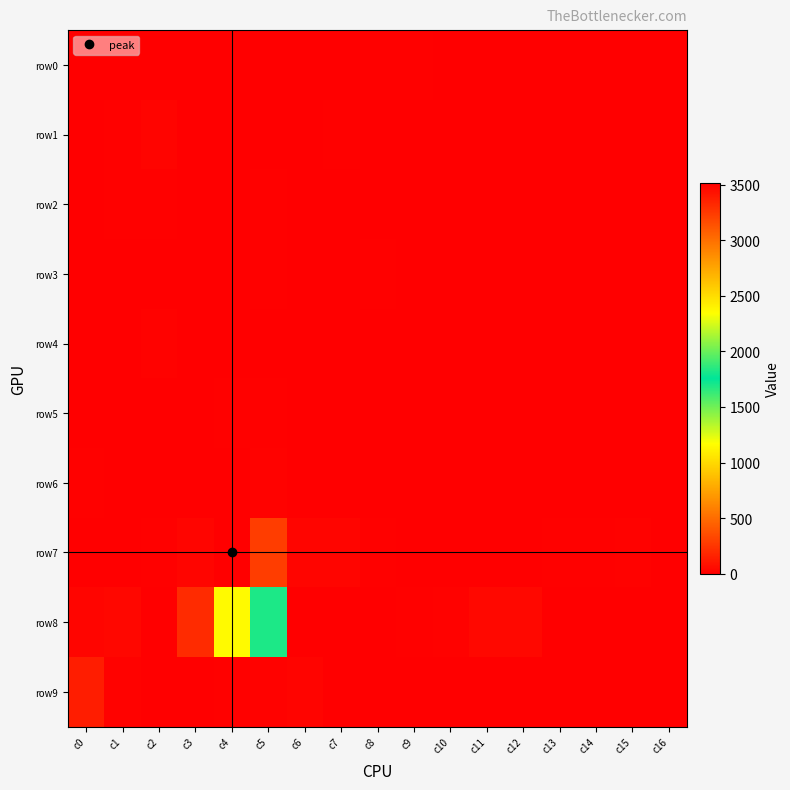

At how many categories does at least one series exceed 3469?

2